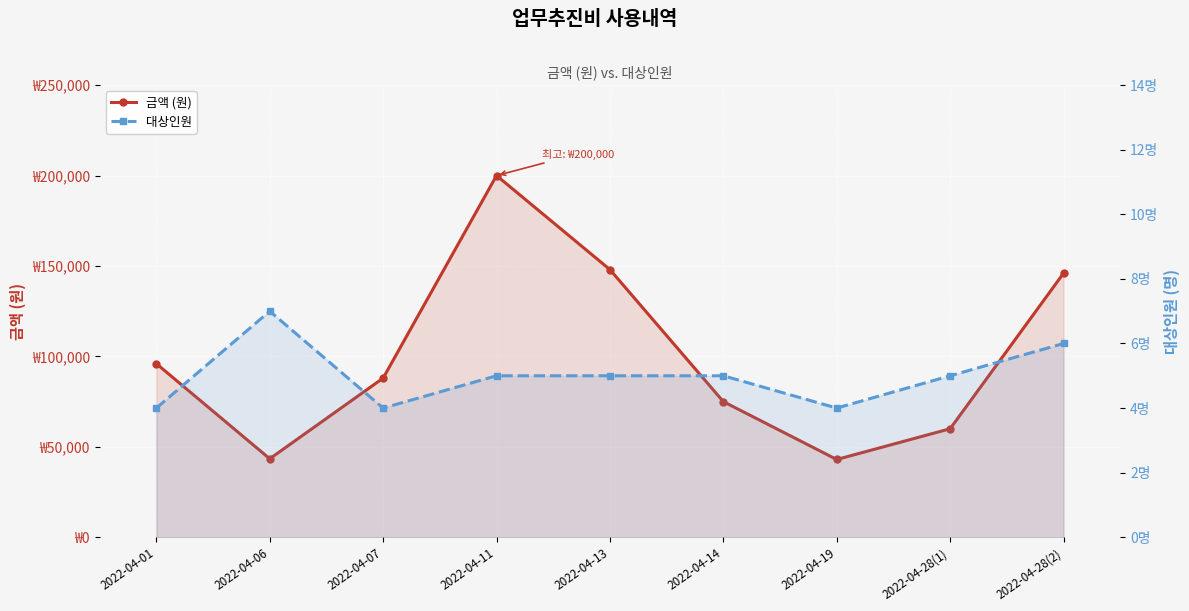

What is the label of the 1st point from the right?

2022-04-28(2)